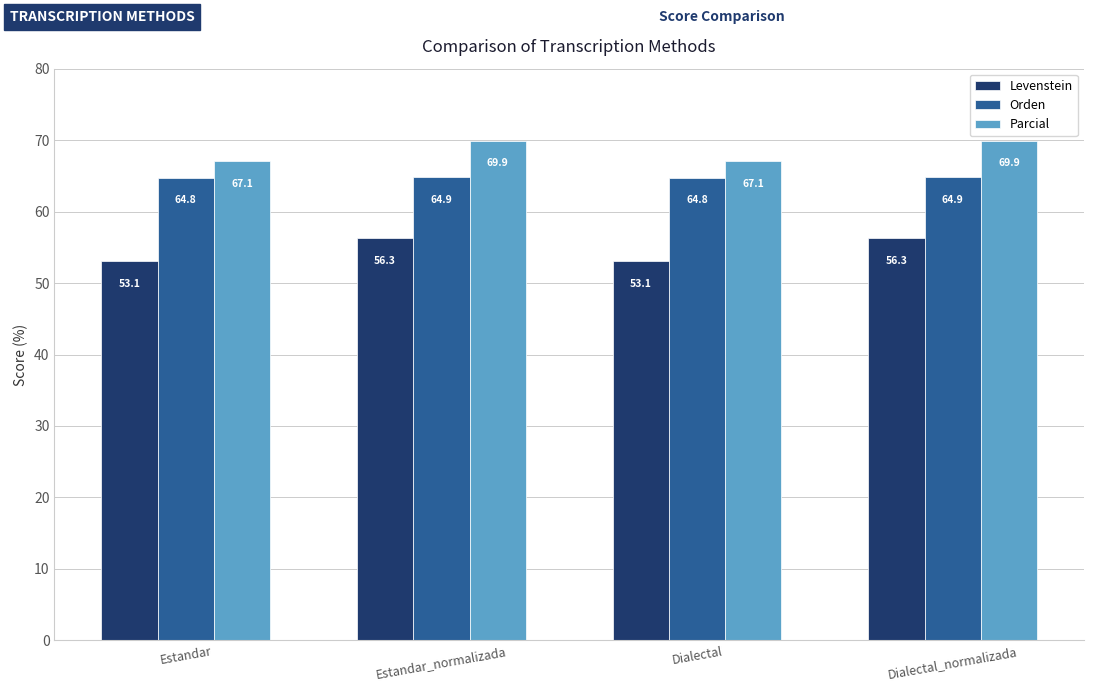

What is the spread (max minus min) of values at Estandar_normalizada?

13.7